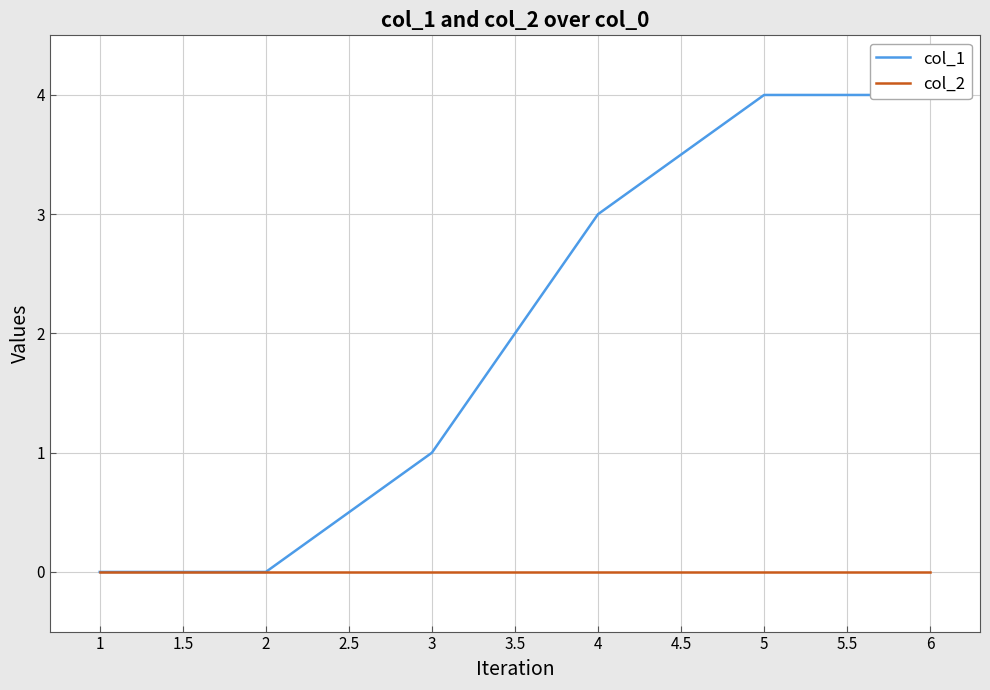

True or false: col_1 and col_2 intersect in this chart.

False